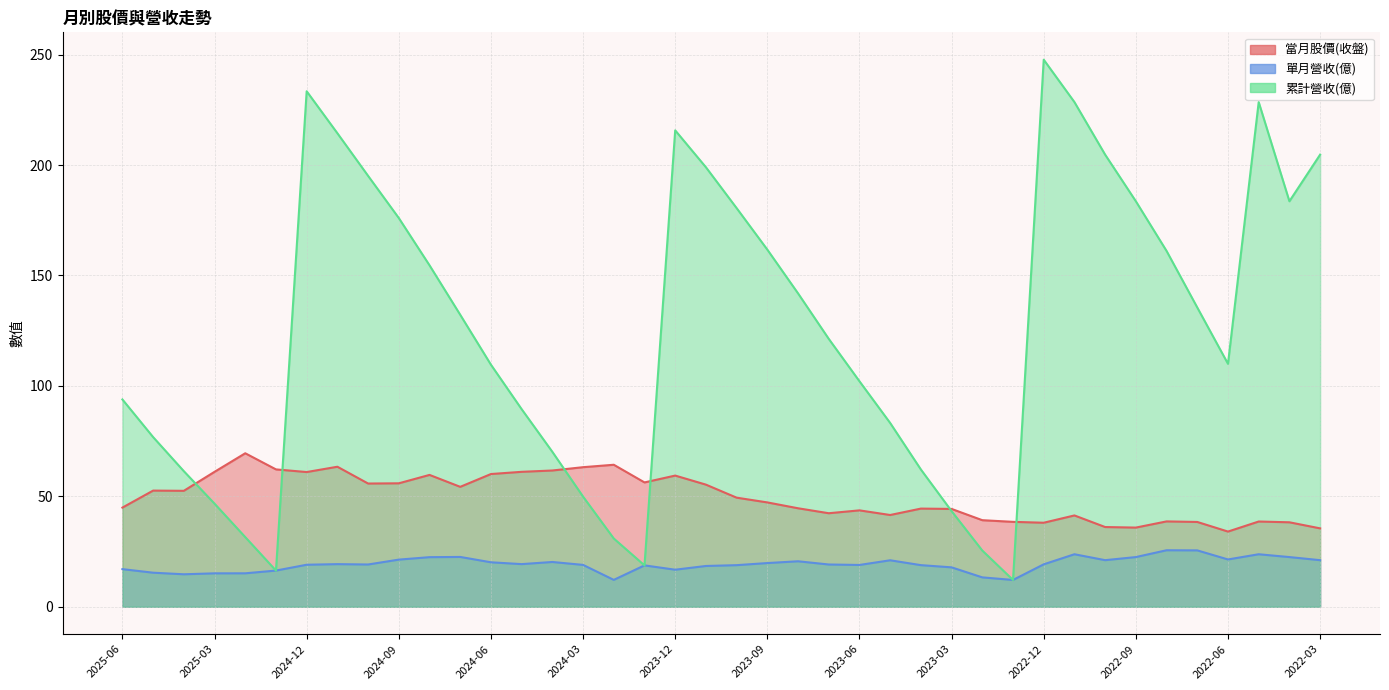

What is the value of the 當月股價(收盤) point at the 28th from the left?

44.3